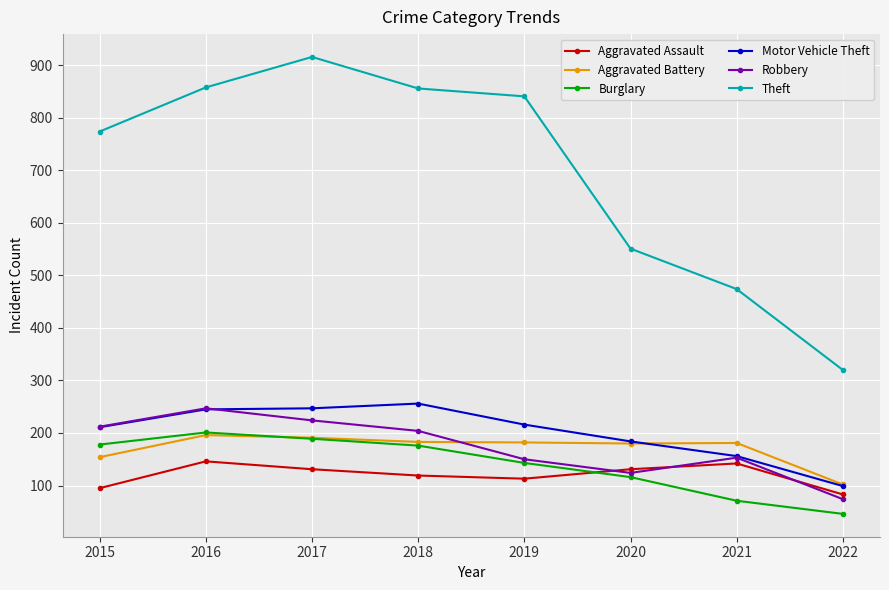

Between 2021 and 2022, which series saw the biggest shift?

Theft